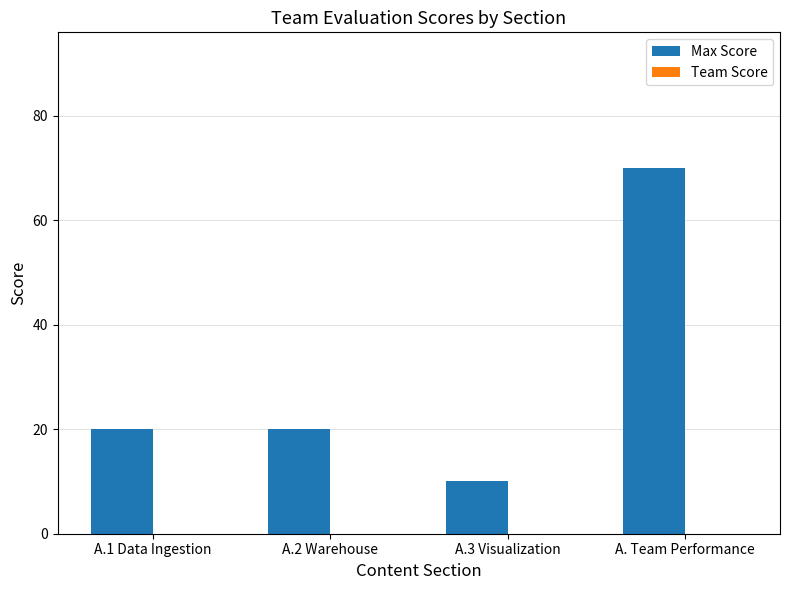

True or false: the data shows 70 at A. Team Performance.

True